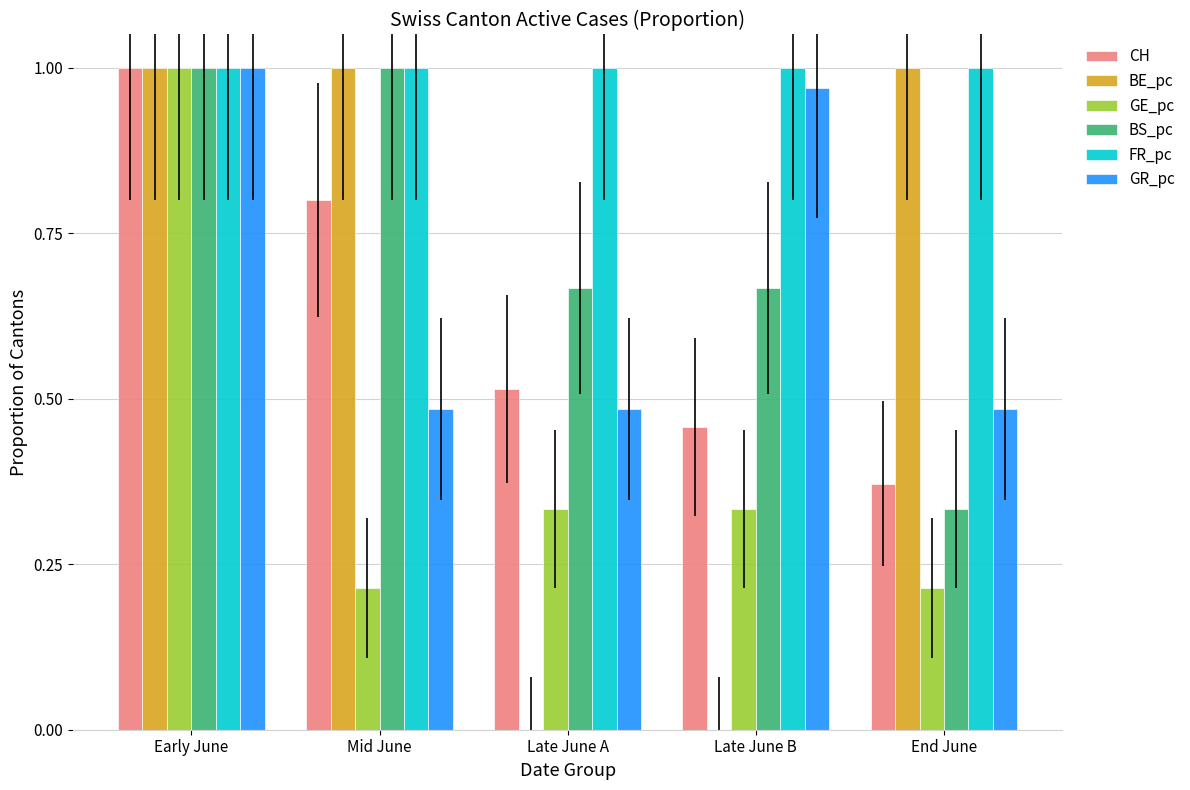

Which series changed the most between Early June and End June?

GE_pc